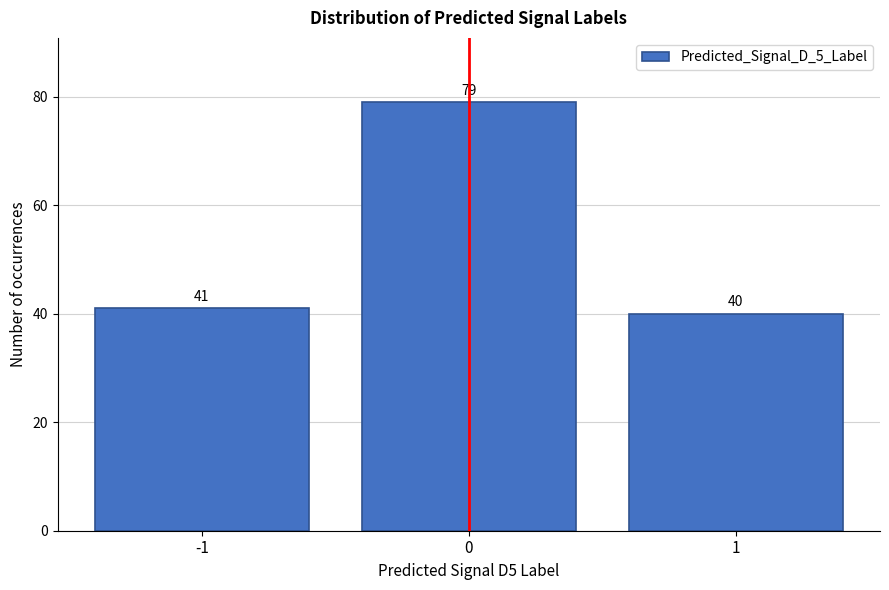

Reading left to right, what are all the values shown in this chart?

-1=41	0=79	1=40